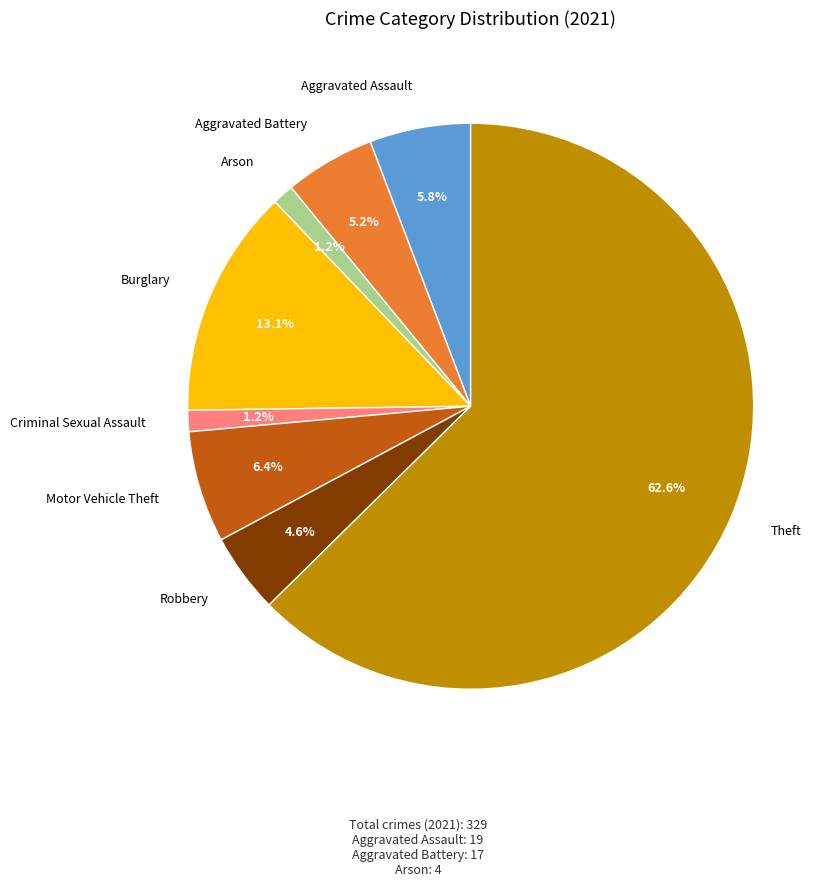

Is there a majority slice in this chart?

Yes